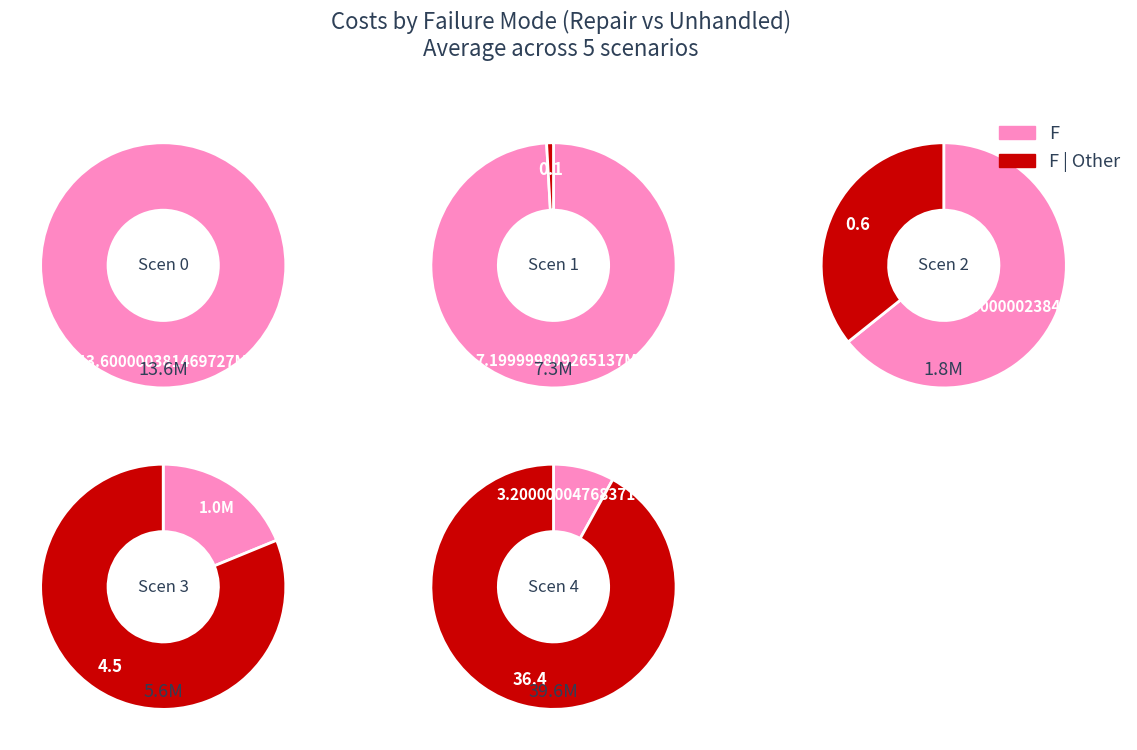

What percentage is the 2 slice, to the nearest percent?

2%